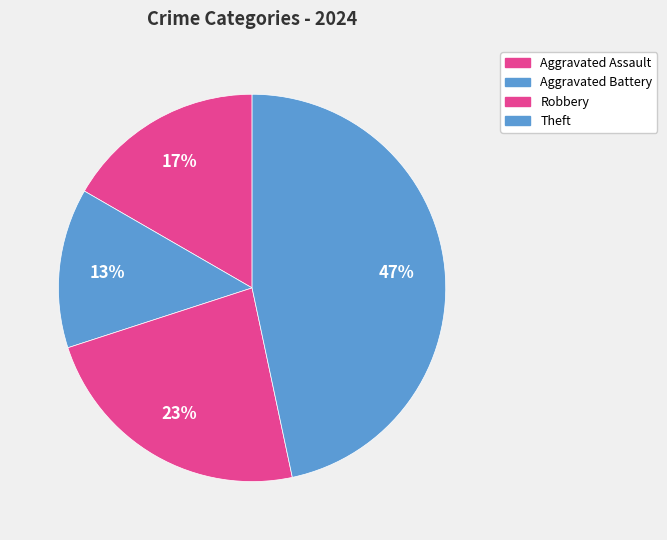

How many segments does this pie chart have?

4